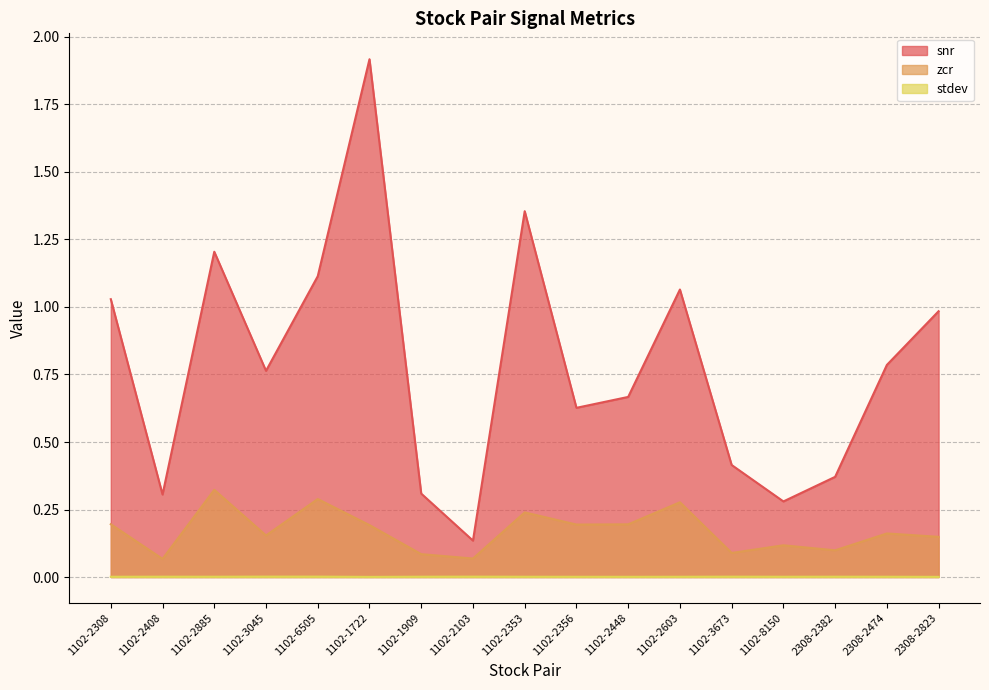

What is the difference between the second highest and minimum values in the snr series?

1.2